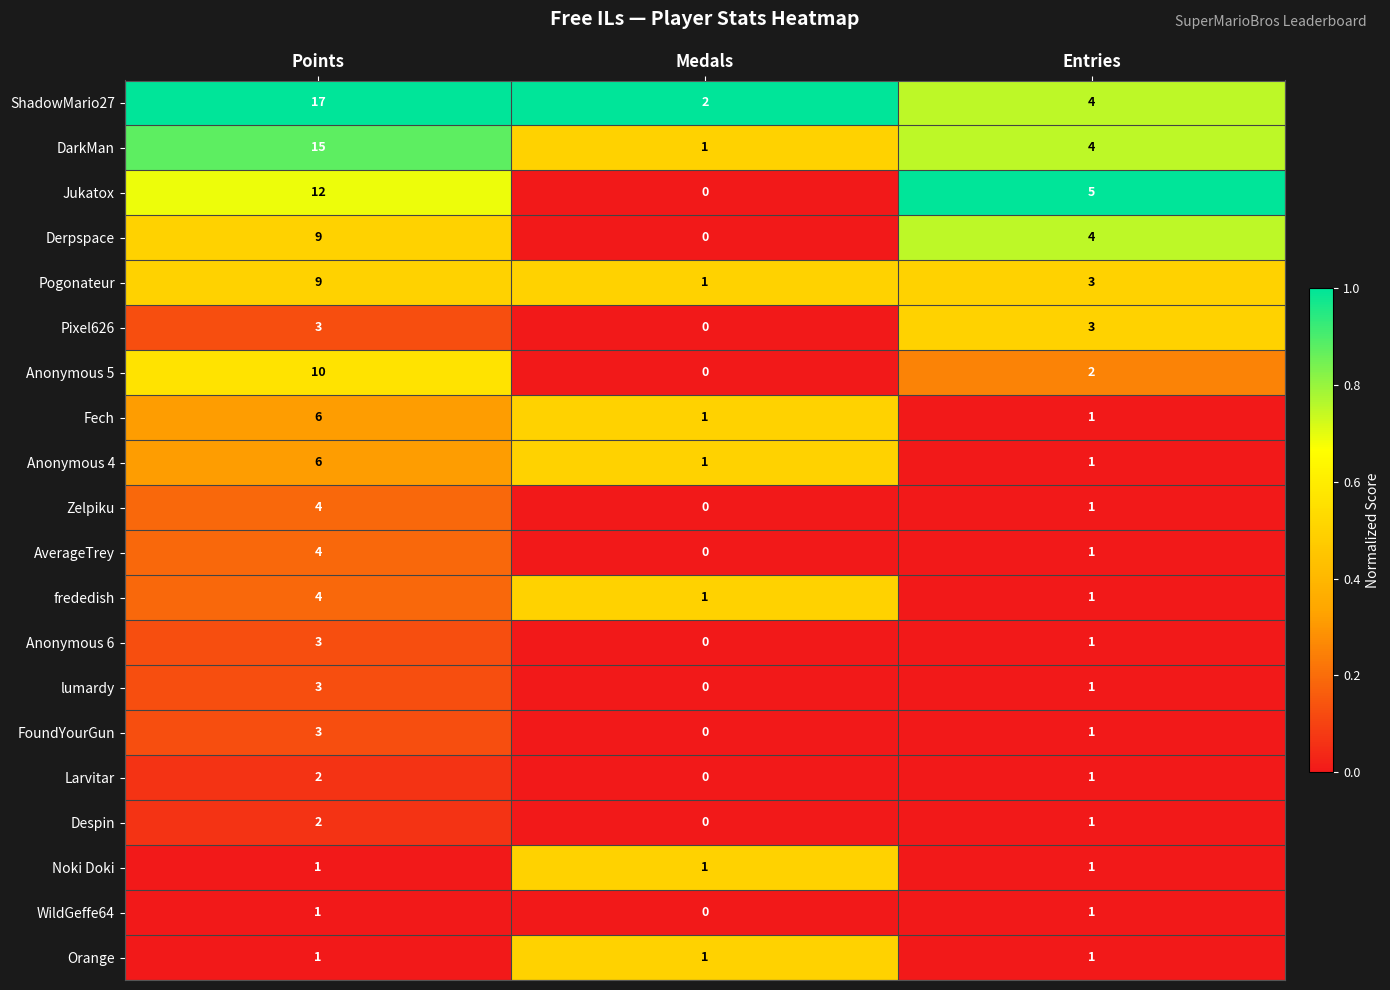

True or false: lumardy has a value of 0 at Medals.

True